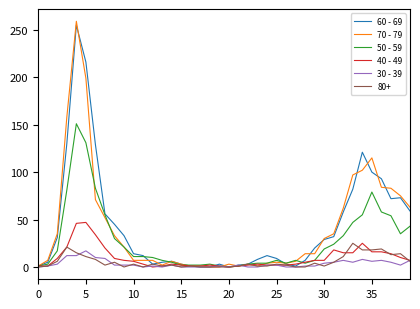

Which series has the widest spread of values?

70 - 79